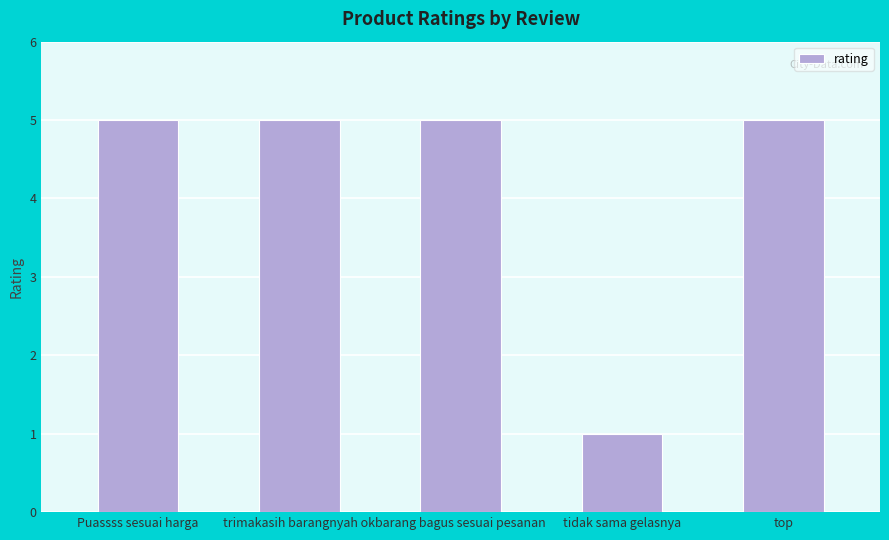

What is the value of the 5th bar from the left?

5